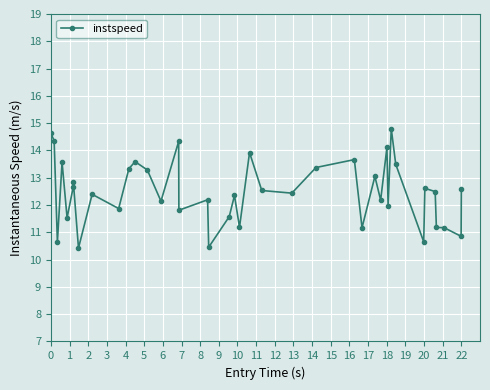

Count the number of categories in the chart.

40